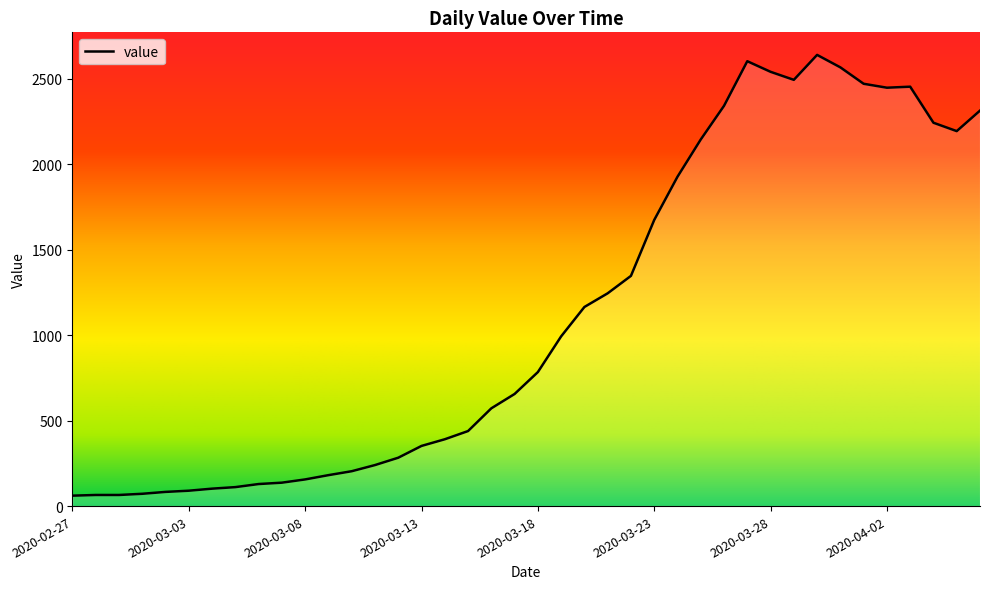

What is the minimum value shown in the chart?

61